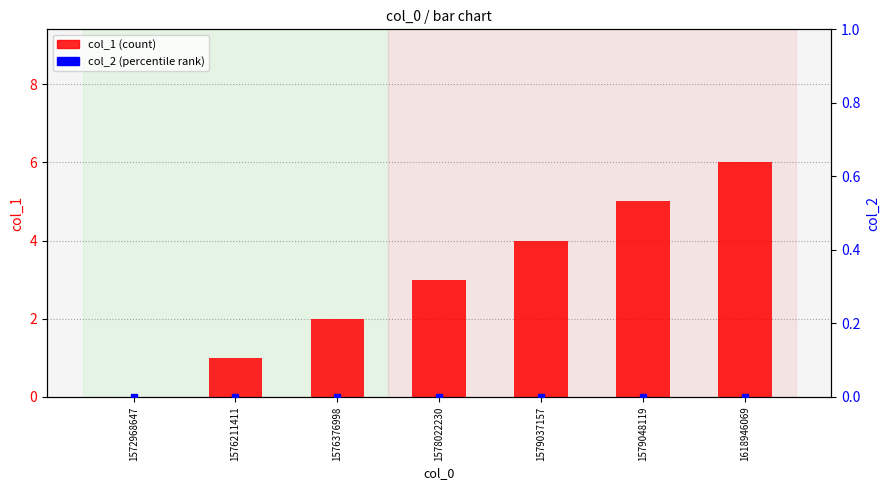

What is the value of the col_1 bar at the 5th from the left?

4